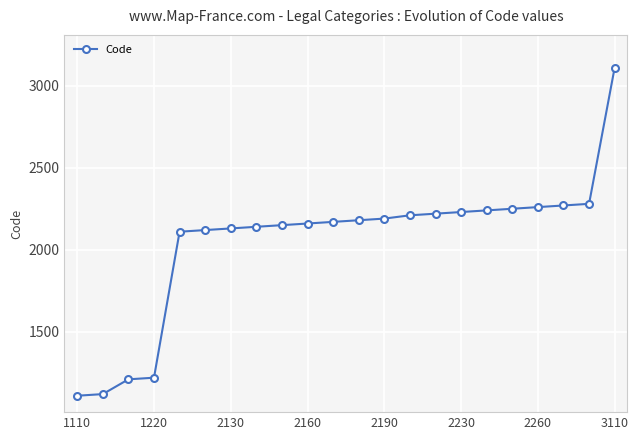

Is this an area chart (filled region under the line)?

No